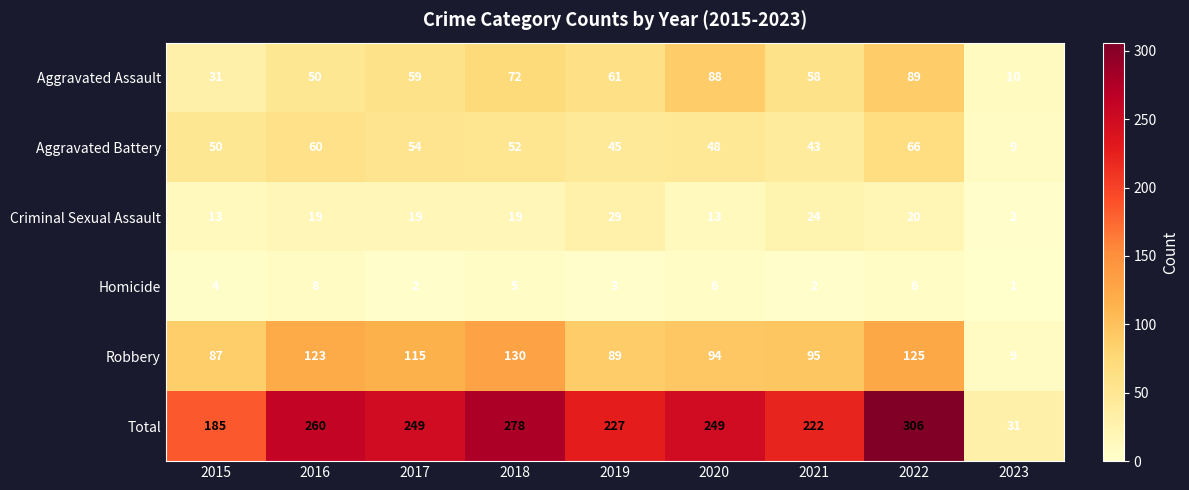

What is the spread (max minus min) of values at 2019?

224